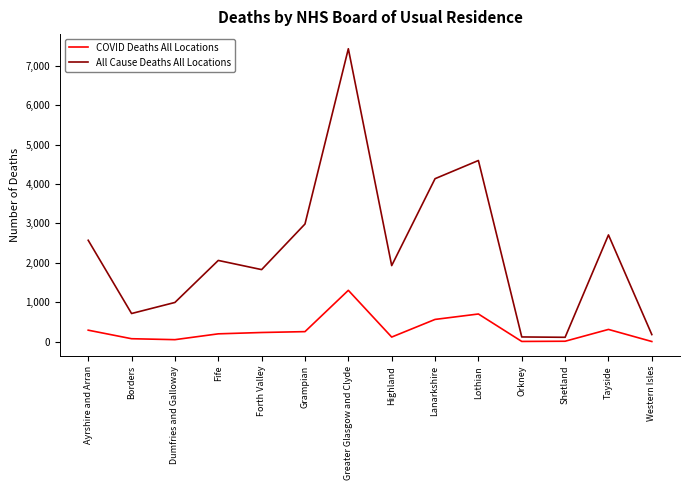

What is the spread (max minus min) of values at Greater Glasgow and Clyde?

6135